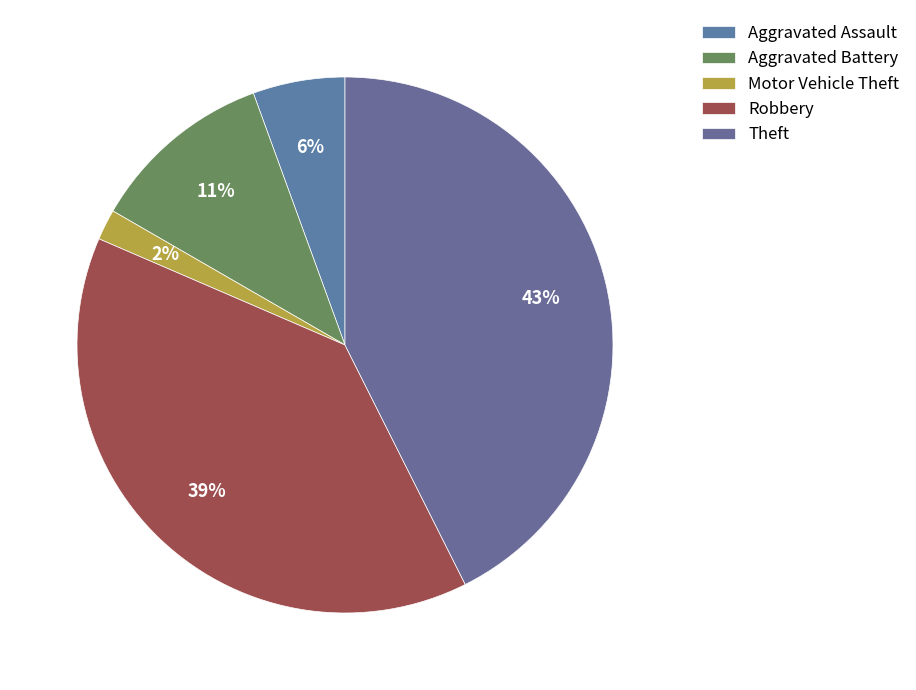

What is the largest slice in the pie chart?

Theft